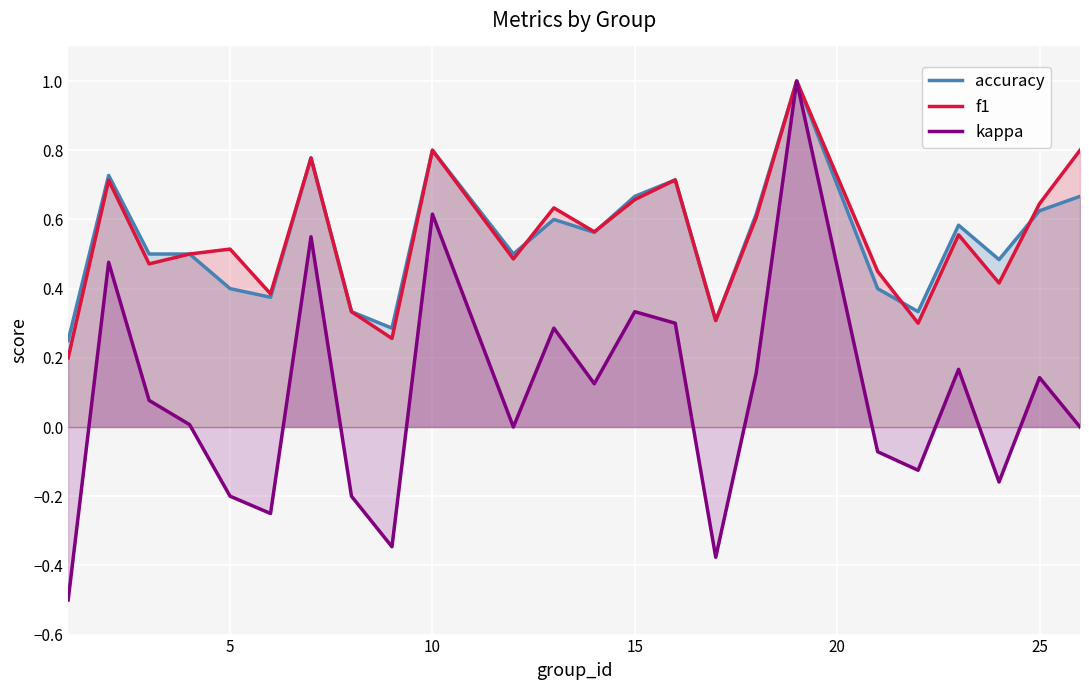

What is the greatest value displayed?

1.0